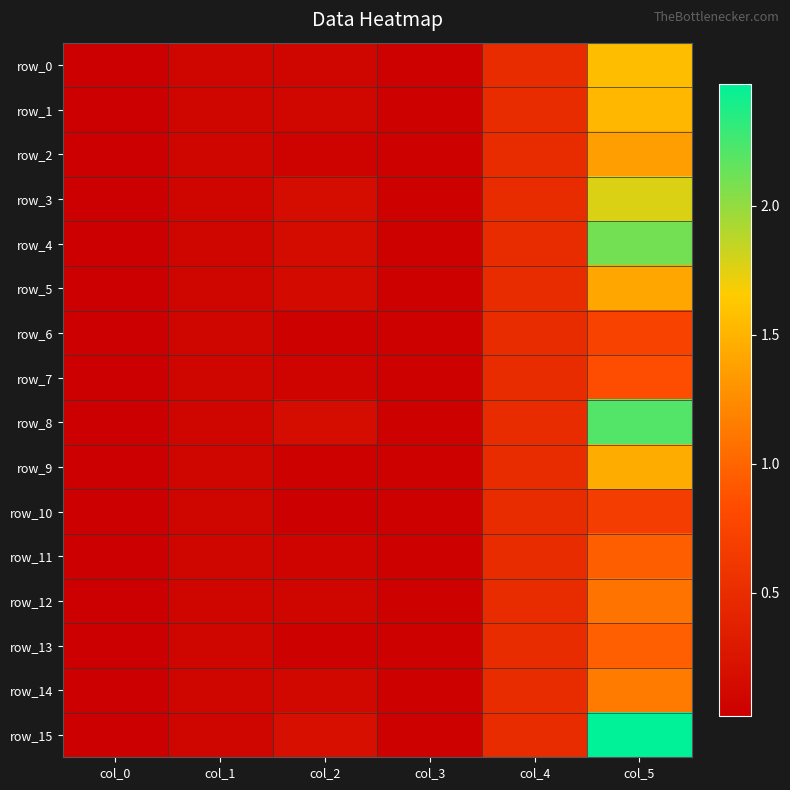

Rank the series by their maximum value, from highest to lowest.

row_15, row_8, row_4, row_3, row_0, row_1, row_9, row_5, row_2, row_14, row_12, row_13, row_11, row_7, row_6, row_10